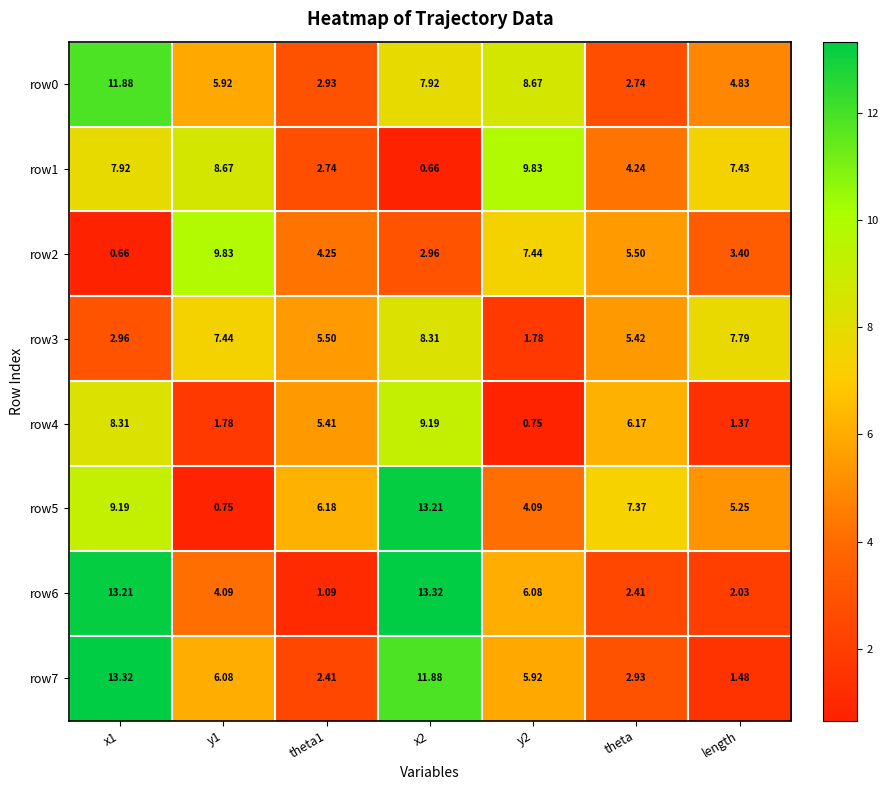

Count the number of categories in the chart.

7